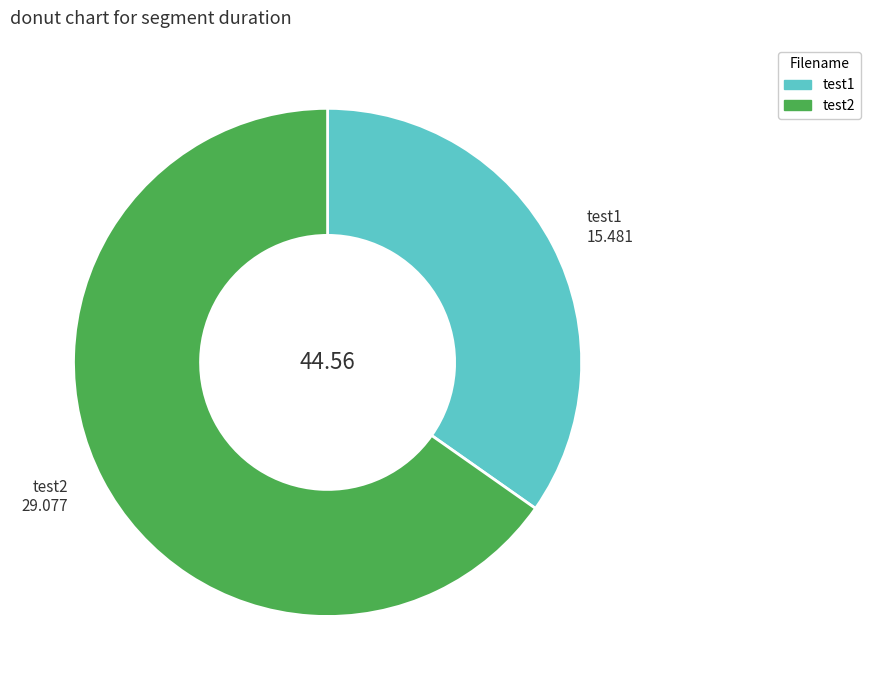

Is test2 the majority of the pie?

Yes